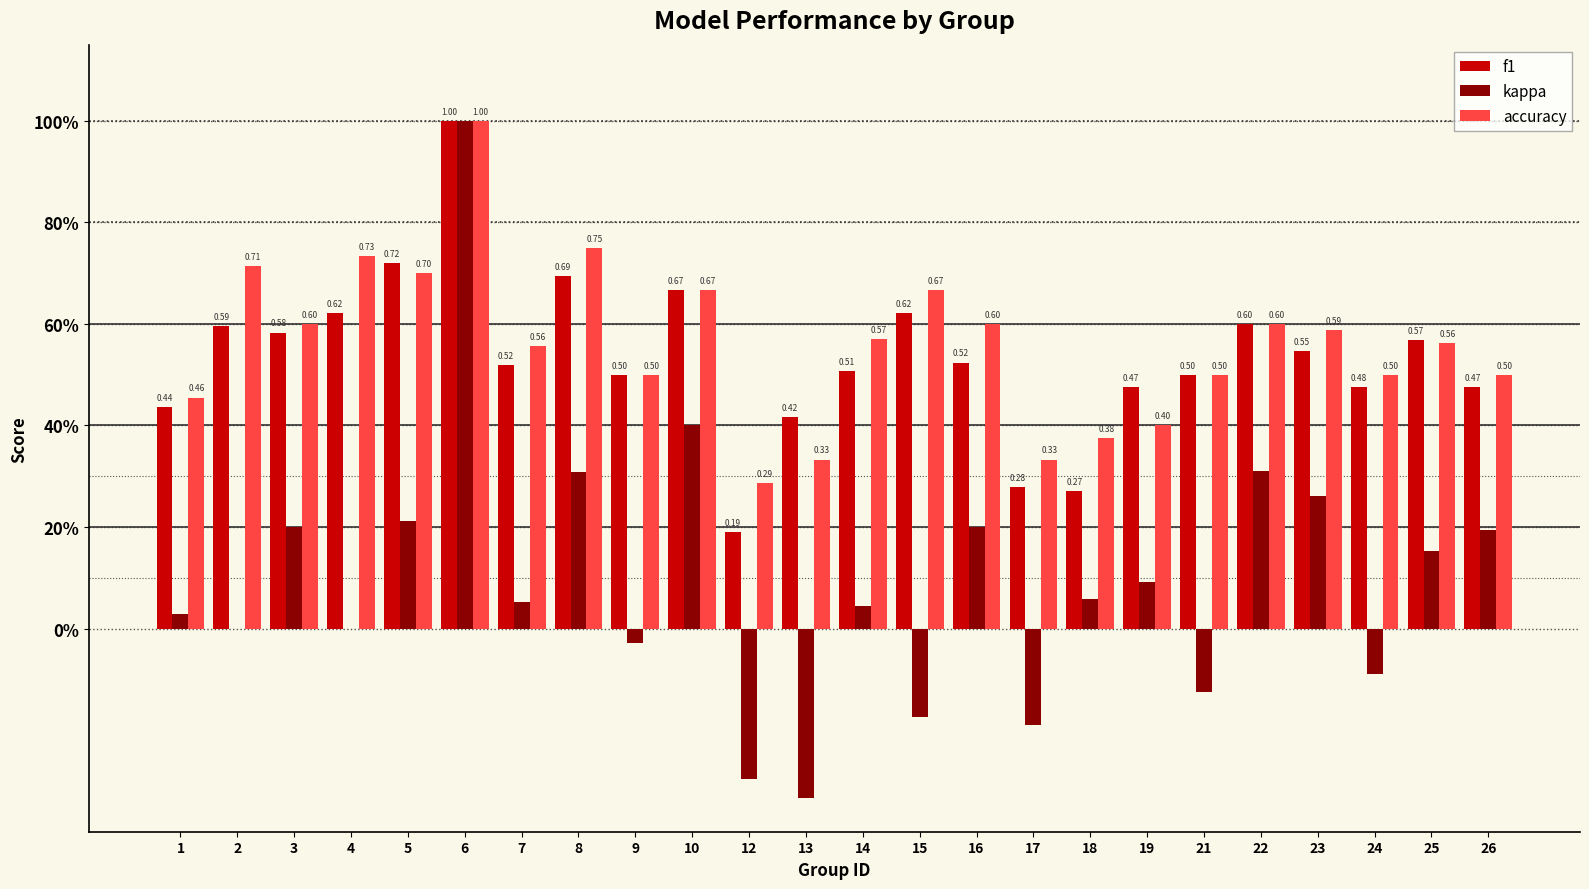

Are the bars grouped side by side (vs. stacked)?

Yes